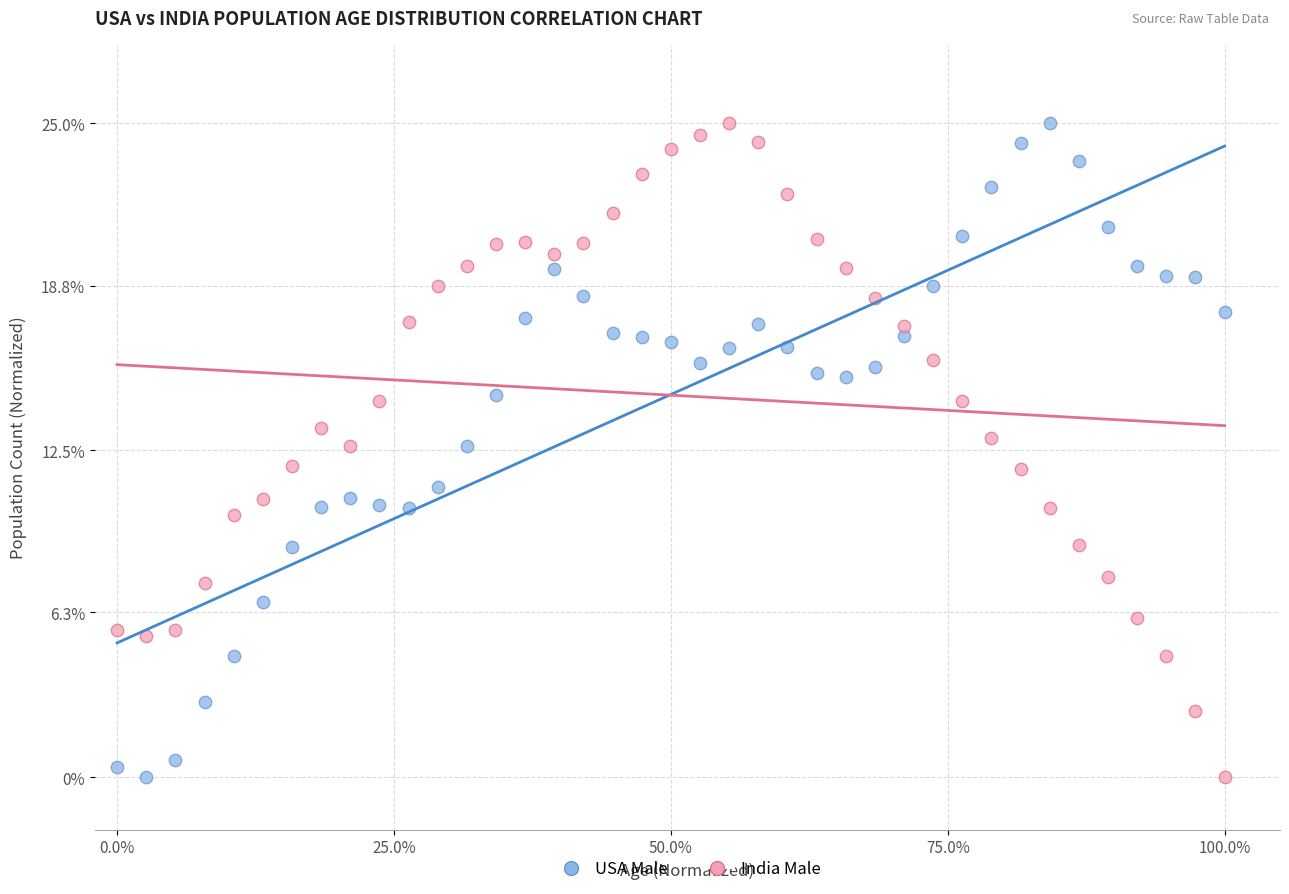

Across all data points, what is the range of Y values (max minus min)?

25.0